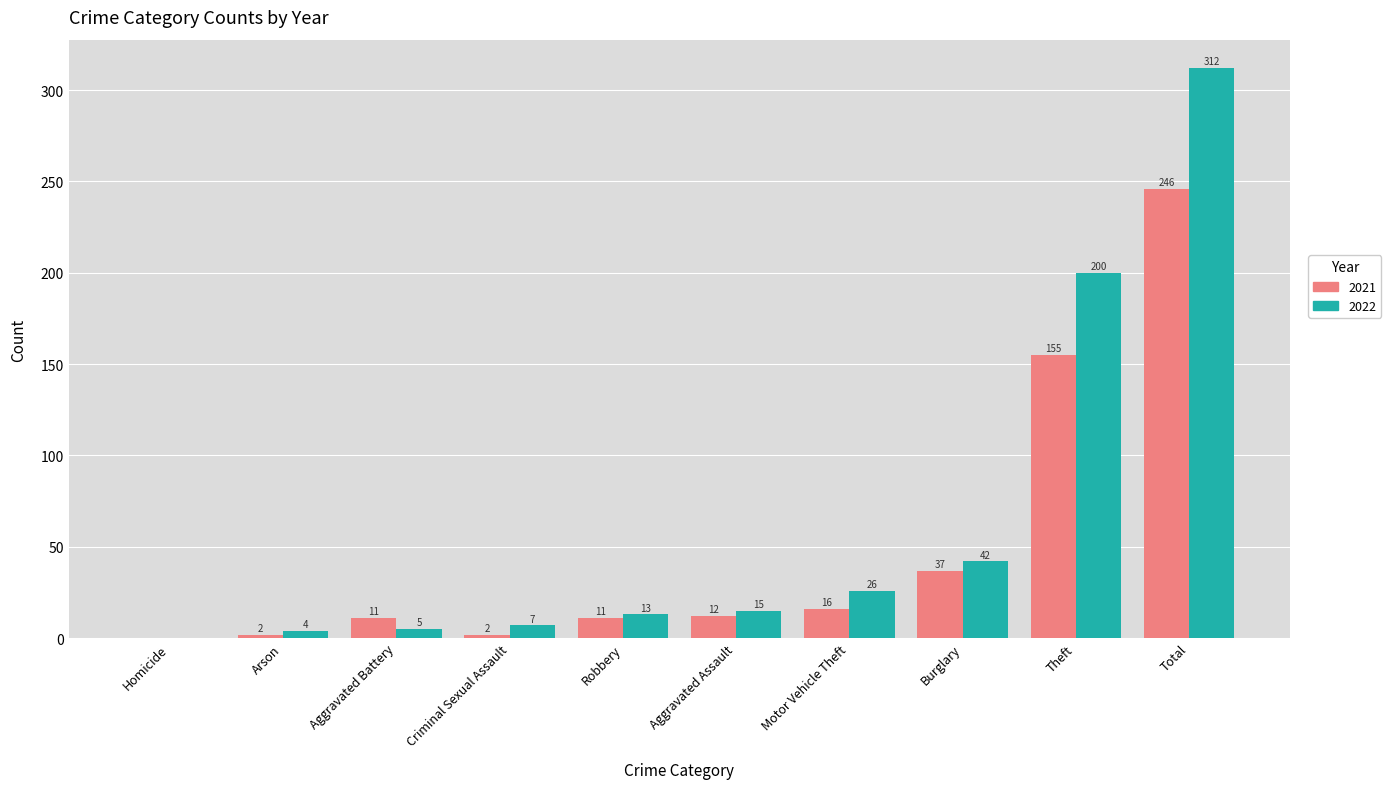

How many groups of bars are there?

10